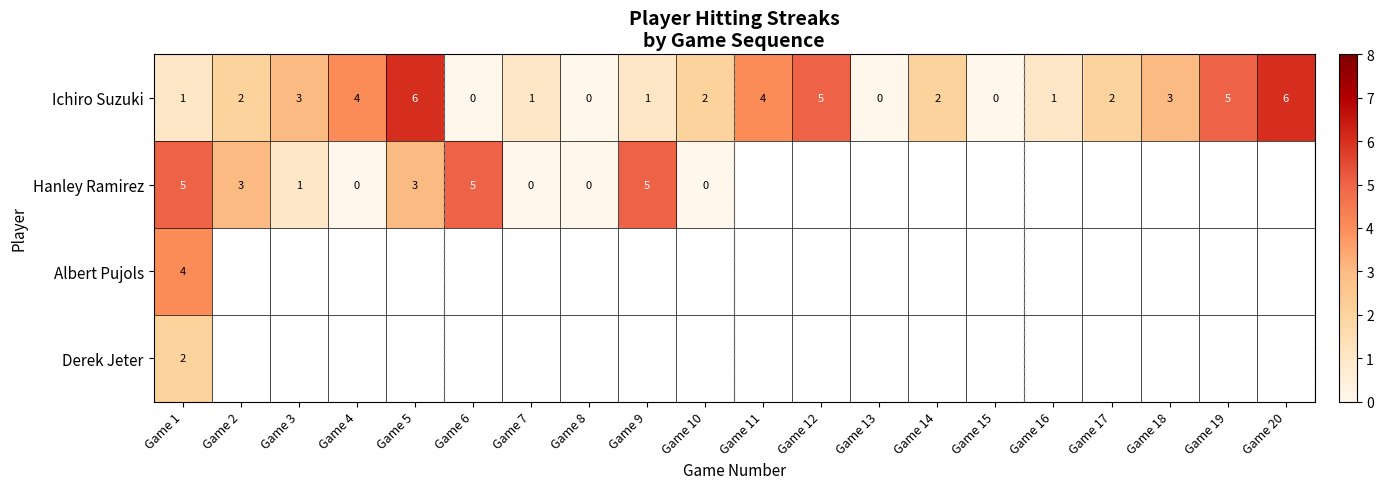

At which category does the chart reach its peak across all series?

Game 5